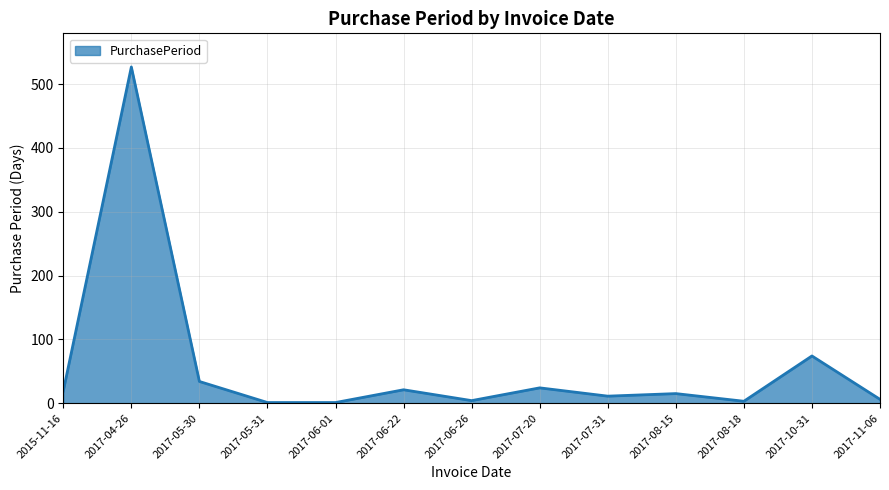

Which label corresponds to the largest value in the chart?

2017-04-26